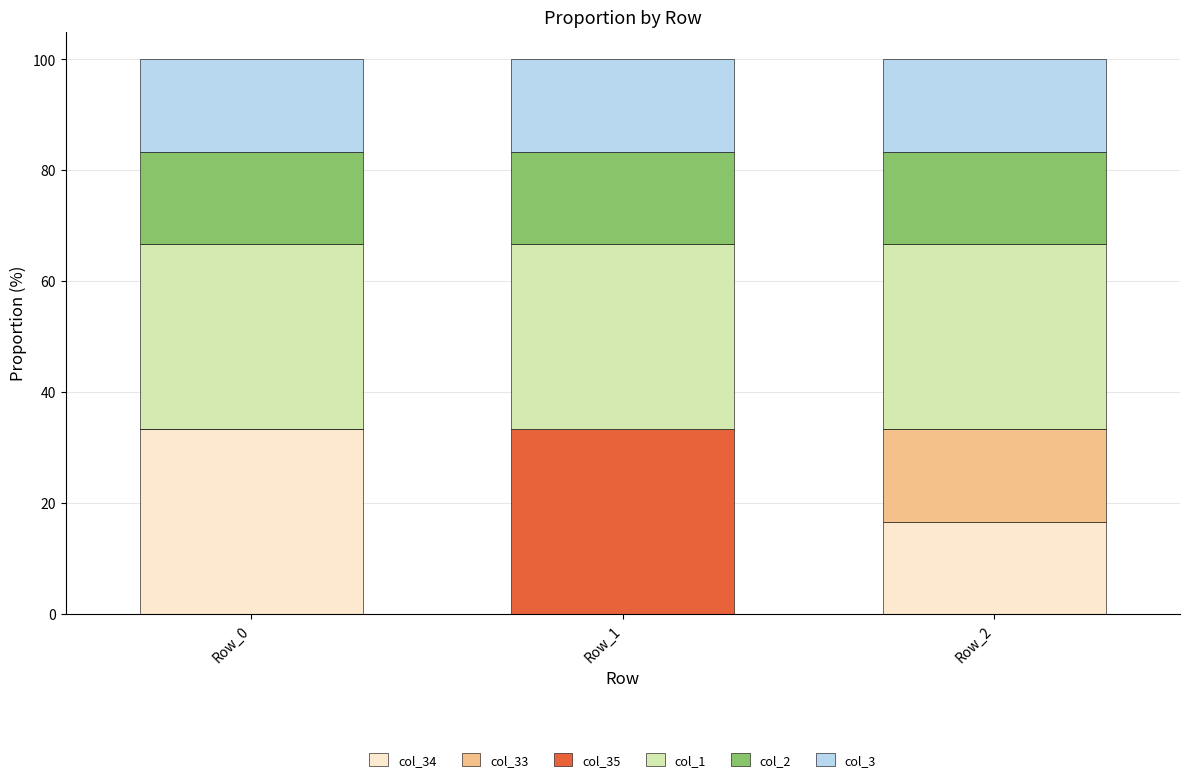

Are the bars horizontal?

No